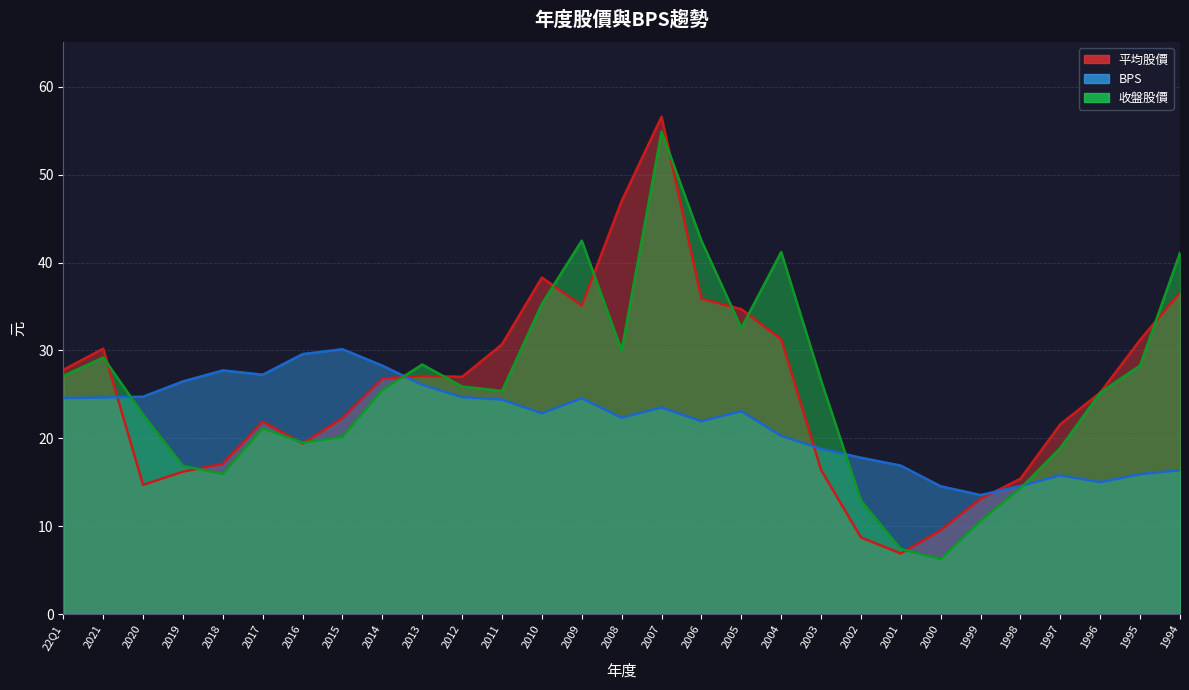

Which series has the largest range (max minus min)?

平均股價